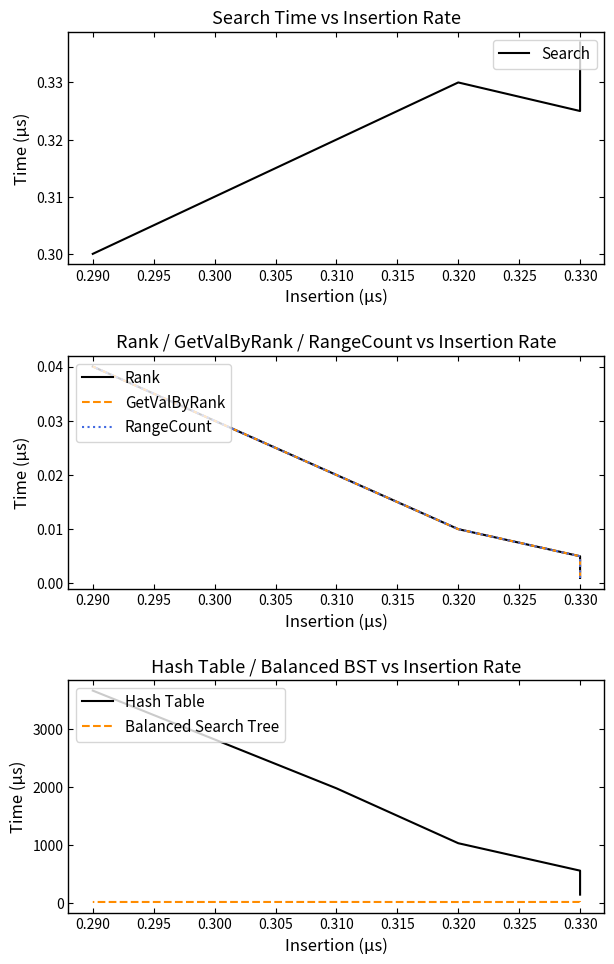

Which series has the widest spread of values?

Hash Table